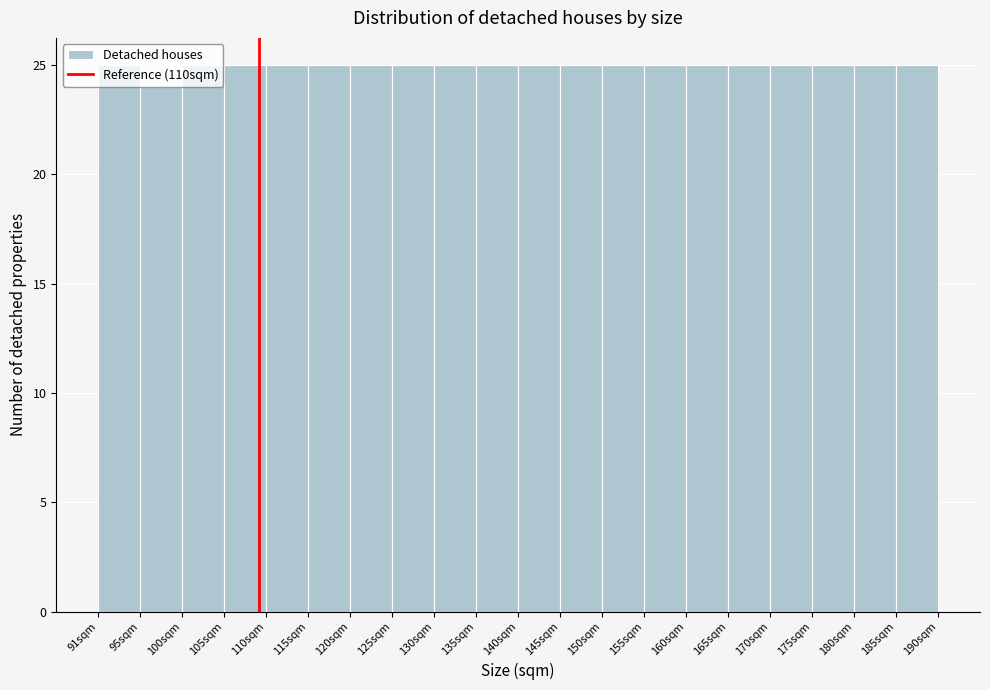

Reading left to right, list every bar in this chart as the range it spans on the x-axis followed by its height. Neither the bar edges nor the heights are printed on the chart, so give them approximately, as read against the axes.

91.00 to 95.95: 25
95.95 to 100.90: 24
100.90 to 105.85: 25
105.85 to 110.80: 25
110.80 to 115.75: 25
115.75 to 120.70: 25
120.70 to 125.65: 25
125.65 to 130.60: 25
130.60 to 135.55: 25
135.55 to 140.50: 25
140.50 to 145.45: 25
145.45 to 150.40: 25
150.40 to 155.35: 25
155.35 to 160.30: 25
160.30 to 165.25: 25
165.25 to 170.20: 25
170.20 to 175.15: 25
175.15 to 180.10: 25
180.10 to 185.05: 25
185.05 to 190.00: 25